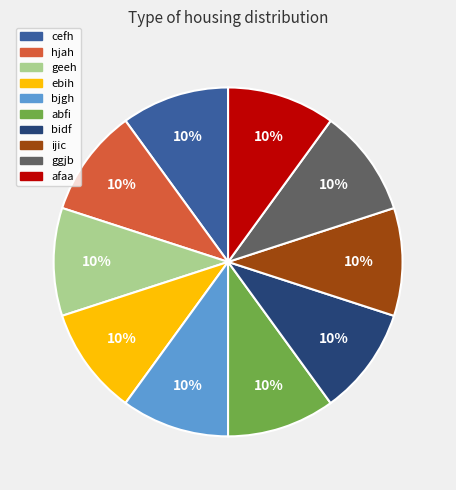

How many slices are in this pie chart?

10